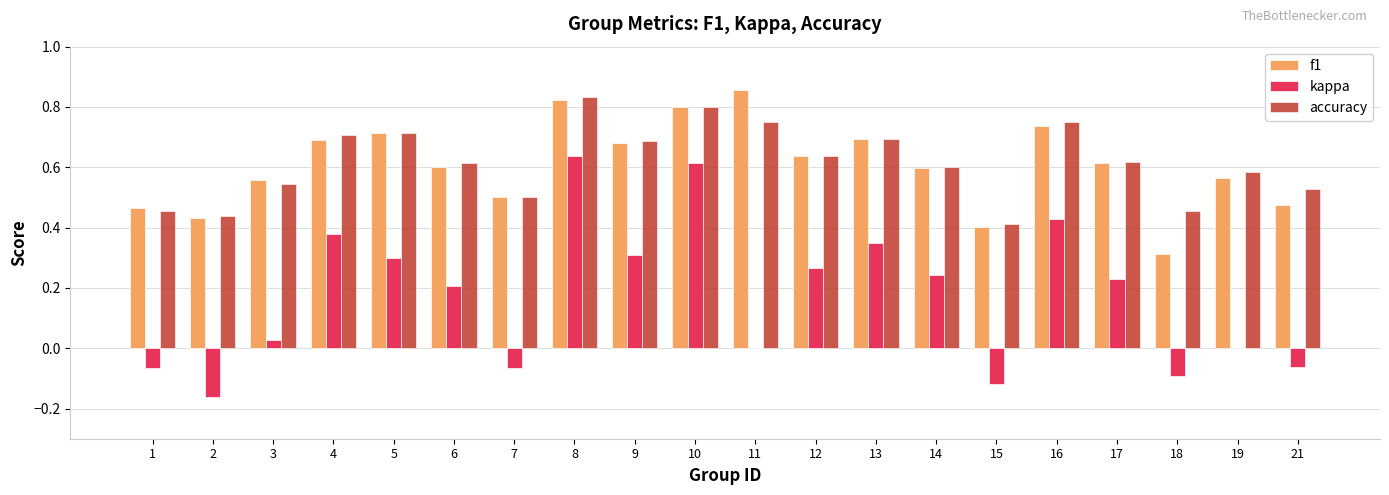

Which series changed the most between 11 and 18?

f1